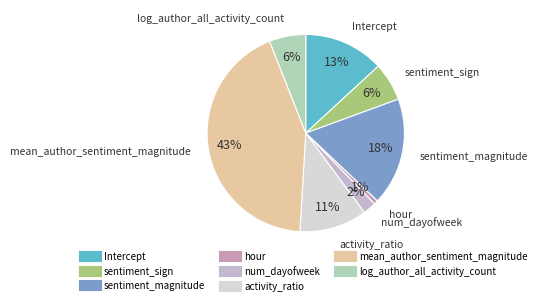

Do num_dayofweek and hour together represent more than half of the pie?

No